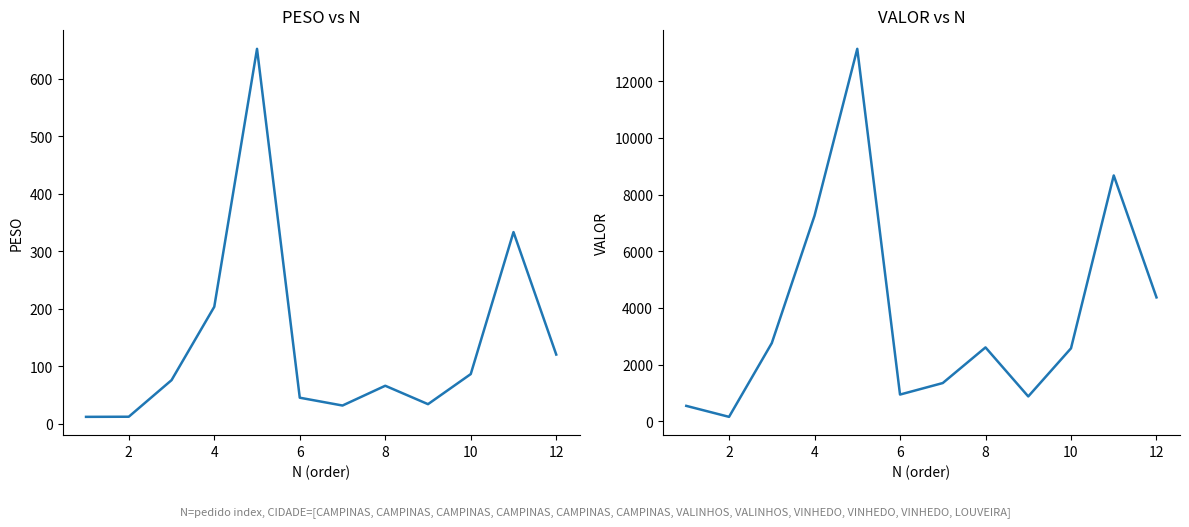

True or false: VALOR has more than 1 points higher than both neighbors.

True